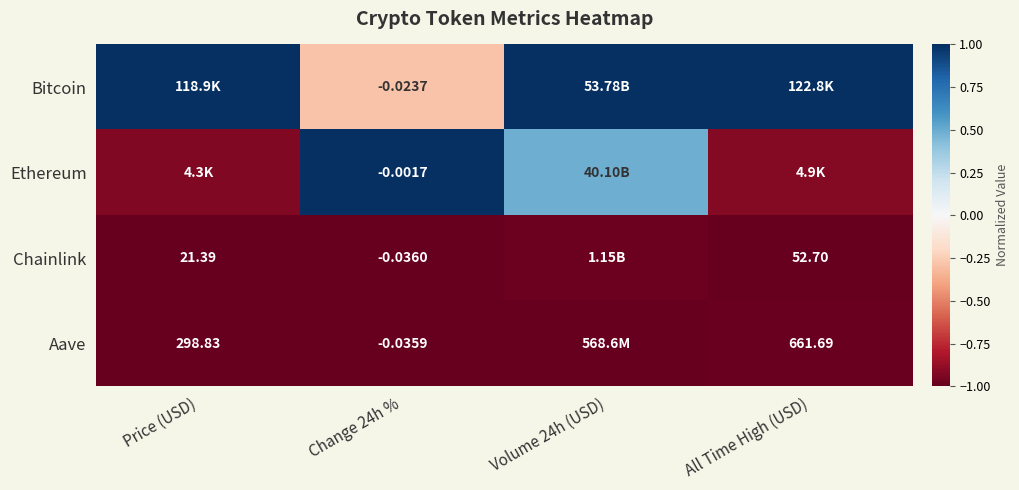

Is the value of Chainlink at Change 24h % greater than the value of Aave at Change 24h %?

No